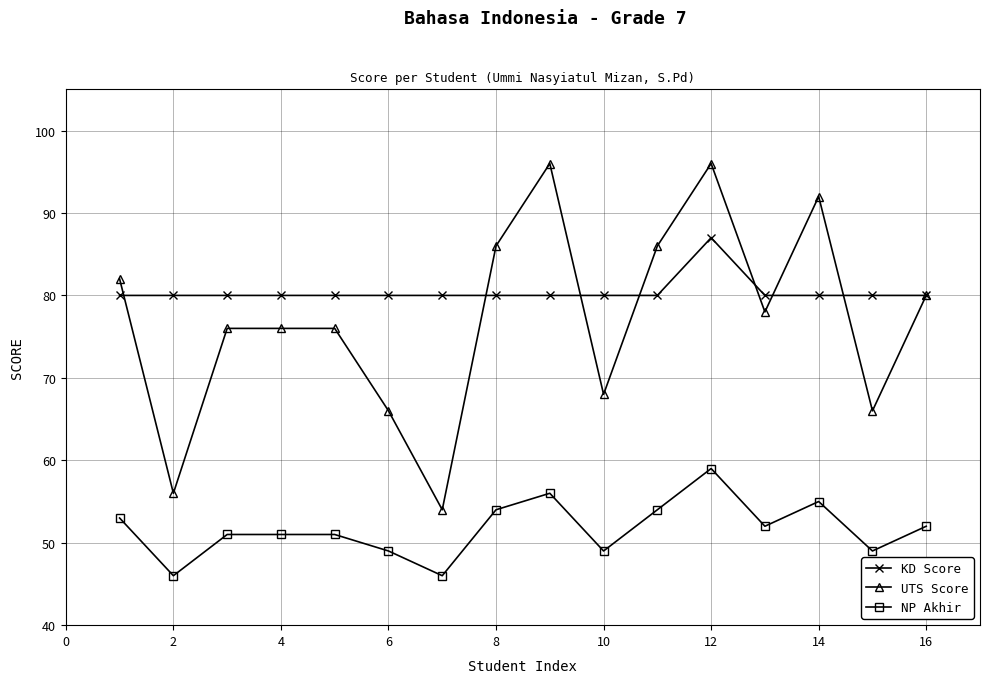

Rank the series by their maximum value, from highest to lowest.

UTS Score, KD Score, NP Akhir